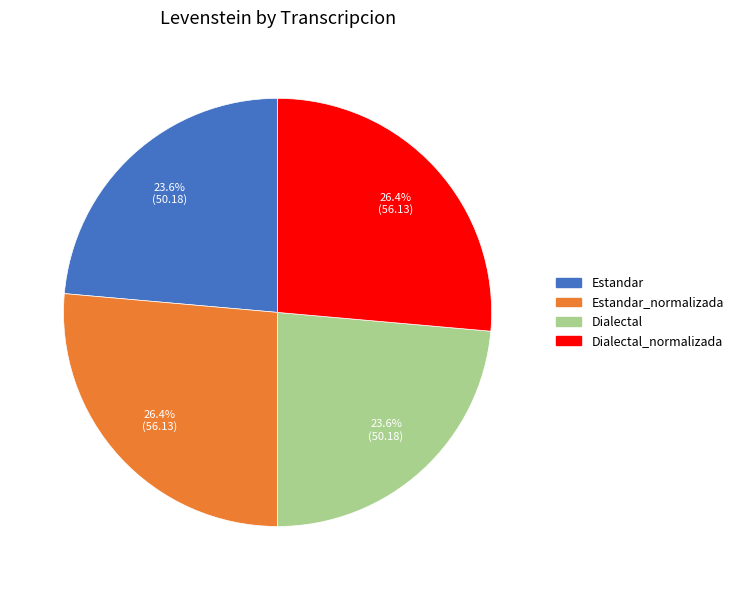

Count the number of slices in the pie.

4